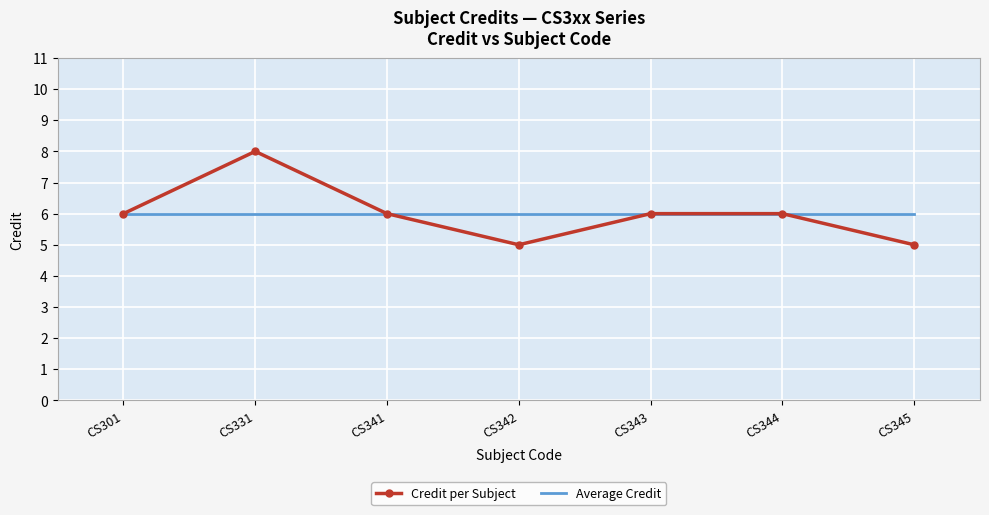

What are all the series names shown in the legend?

Credit per Subject, Average Credit